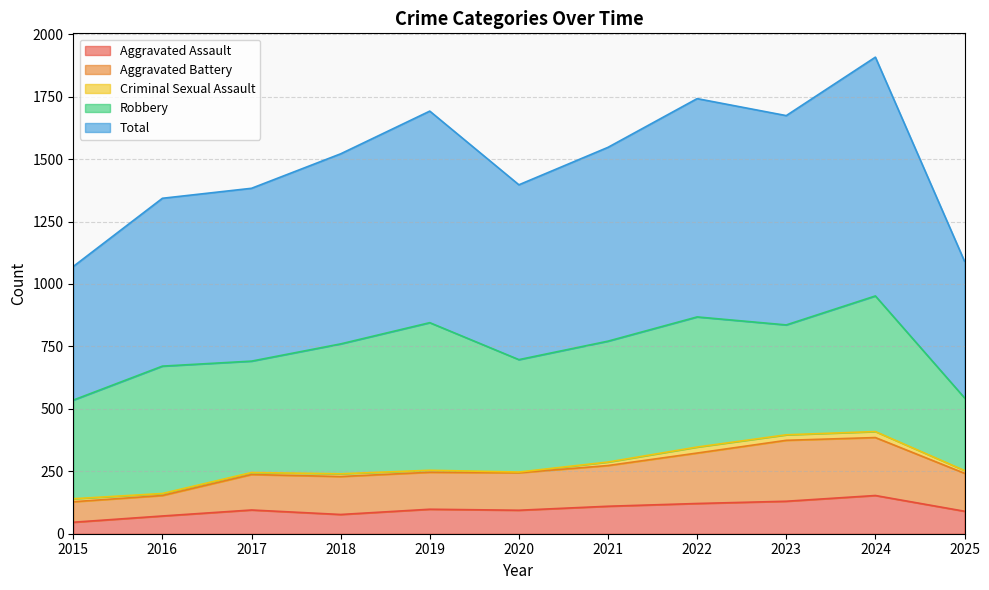

How many lines are shown in the chart?

5